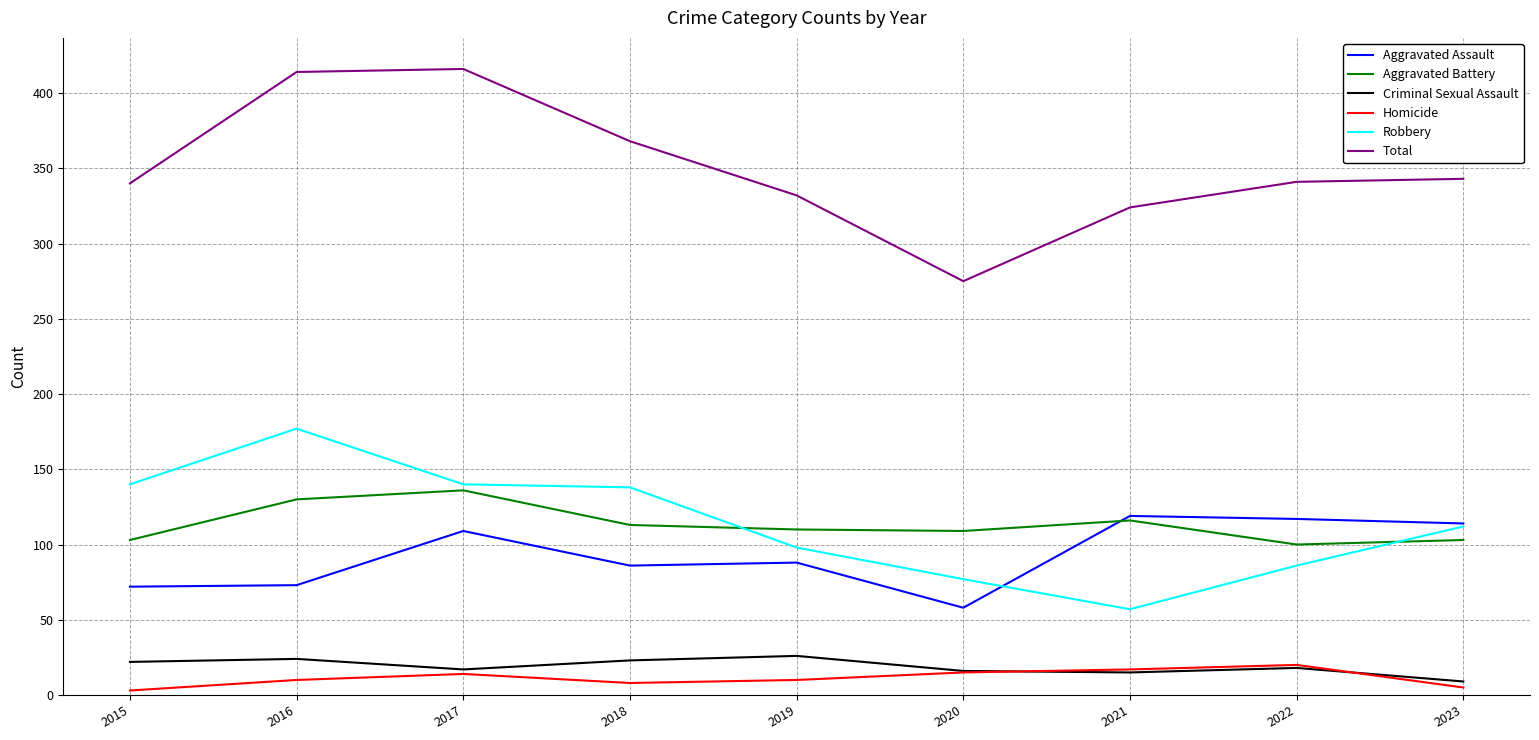

How many distinct data groups are displayed?

6